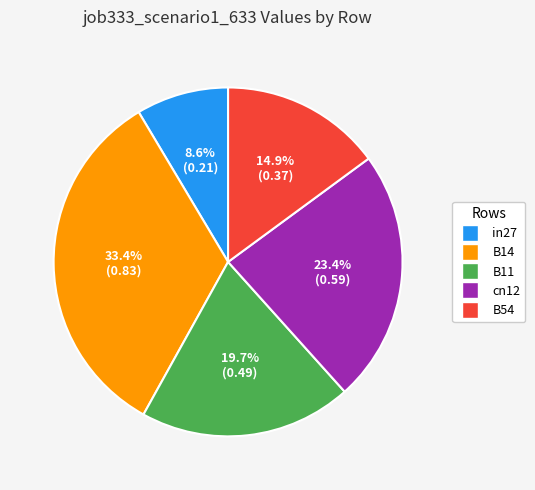

True or false: B54 accounts for 15% of the total.

True